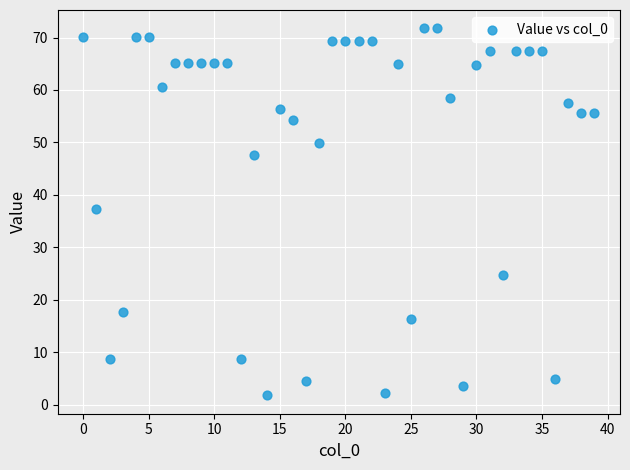

What is the range of Y values (max minus min)?

70.0